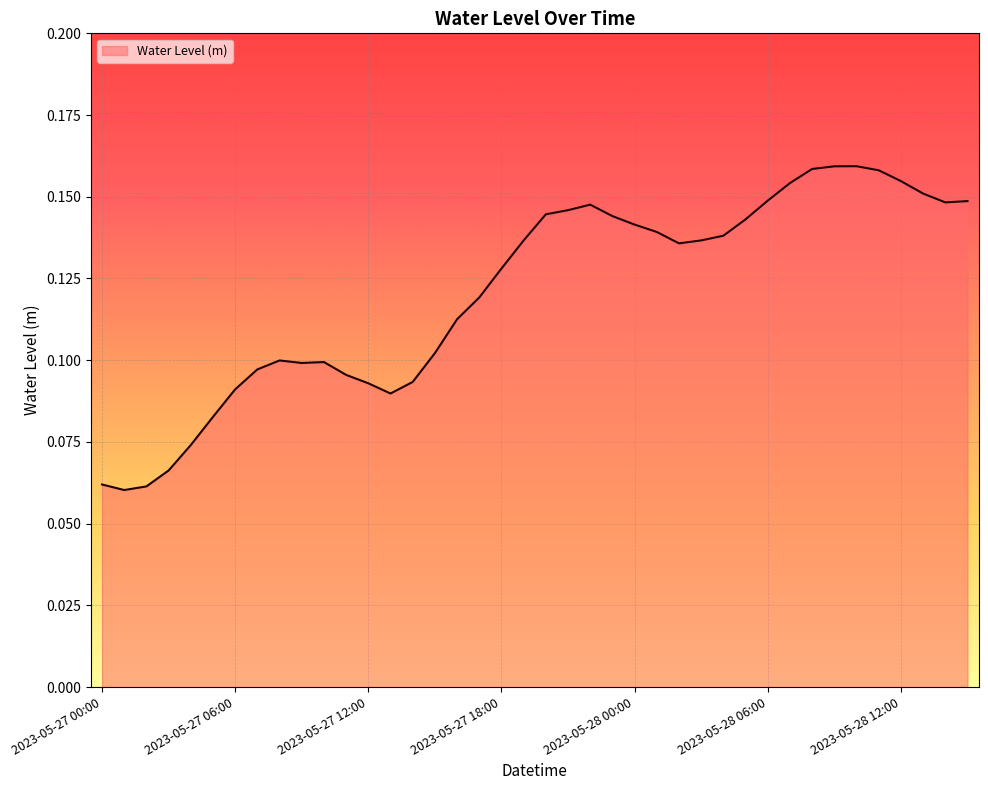

Which category has the highest value across all series?

2023-05-28 10:00